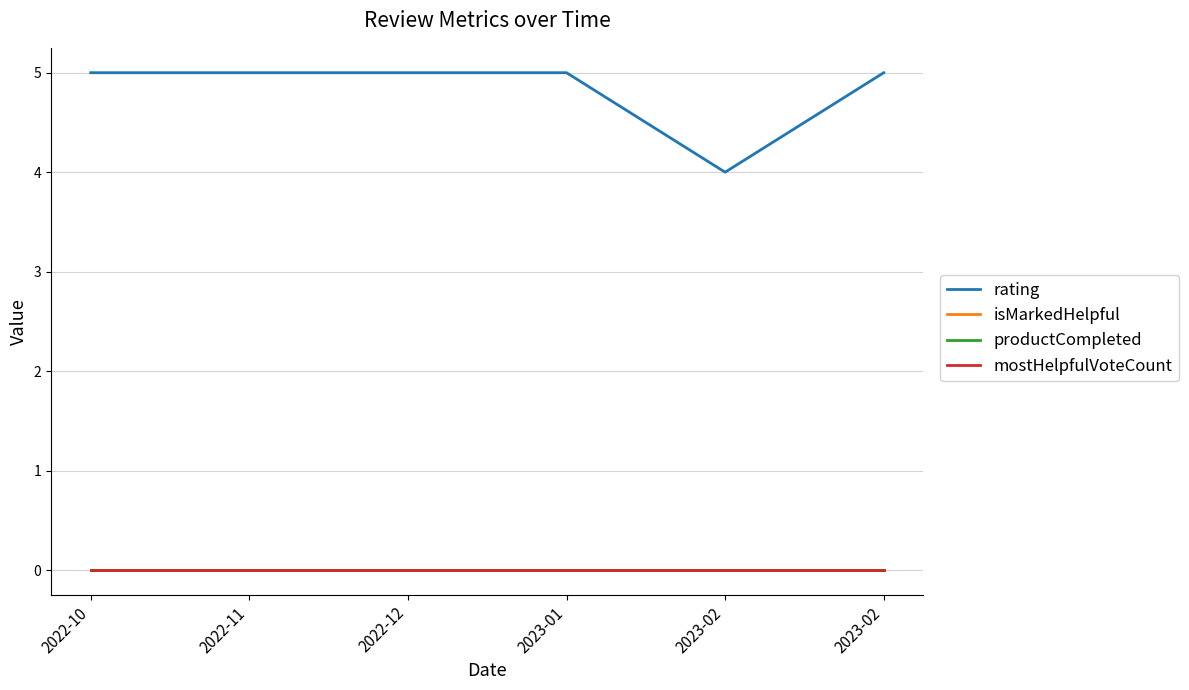

True or false: rating and productCompleted cross at least once.

False